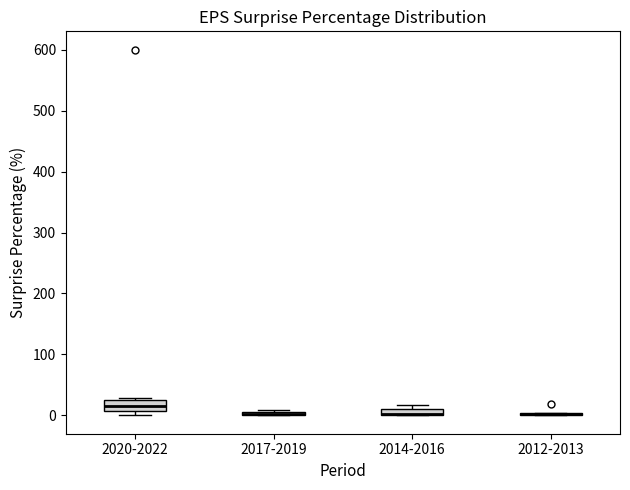

Where is the upper edge of the box for 2014-2016 on the y-axis? The values are not printed on the chart, so give them approximately, as read against the axis.

10